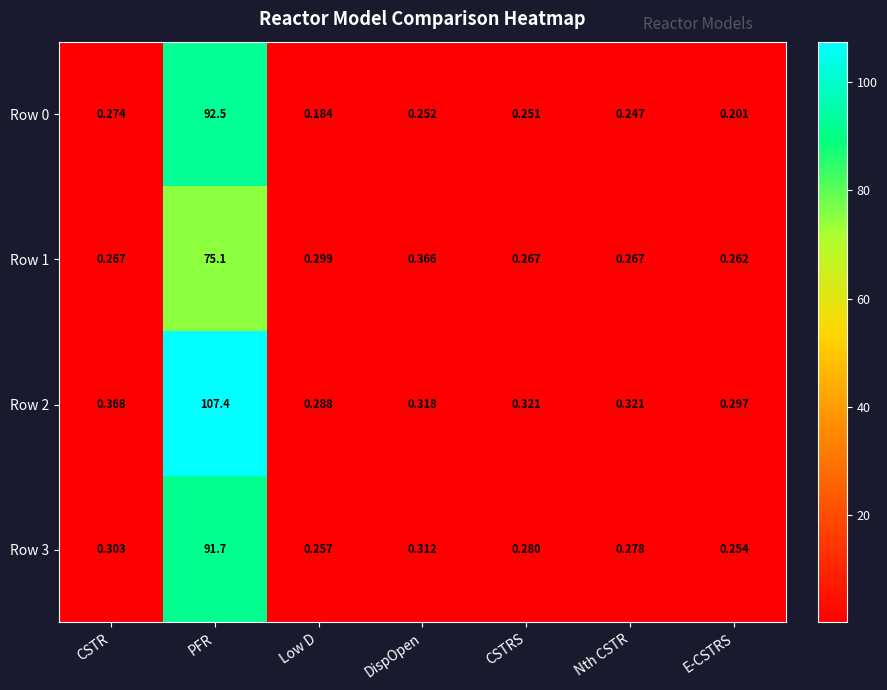

At which category is the sum across all series the highest?

PFR